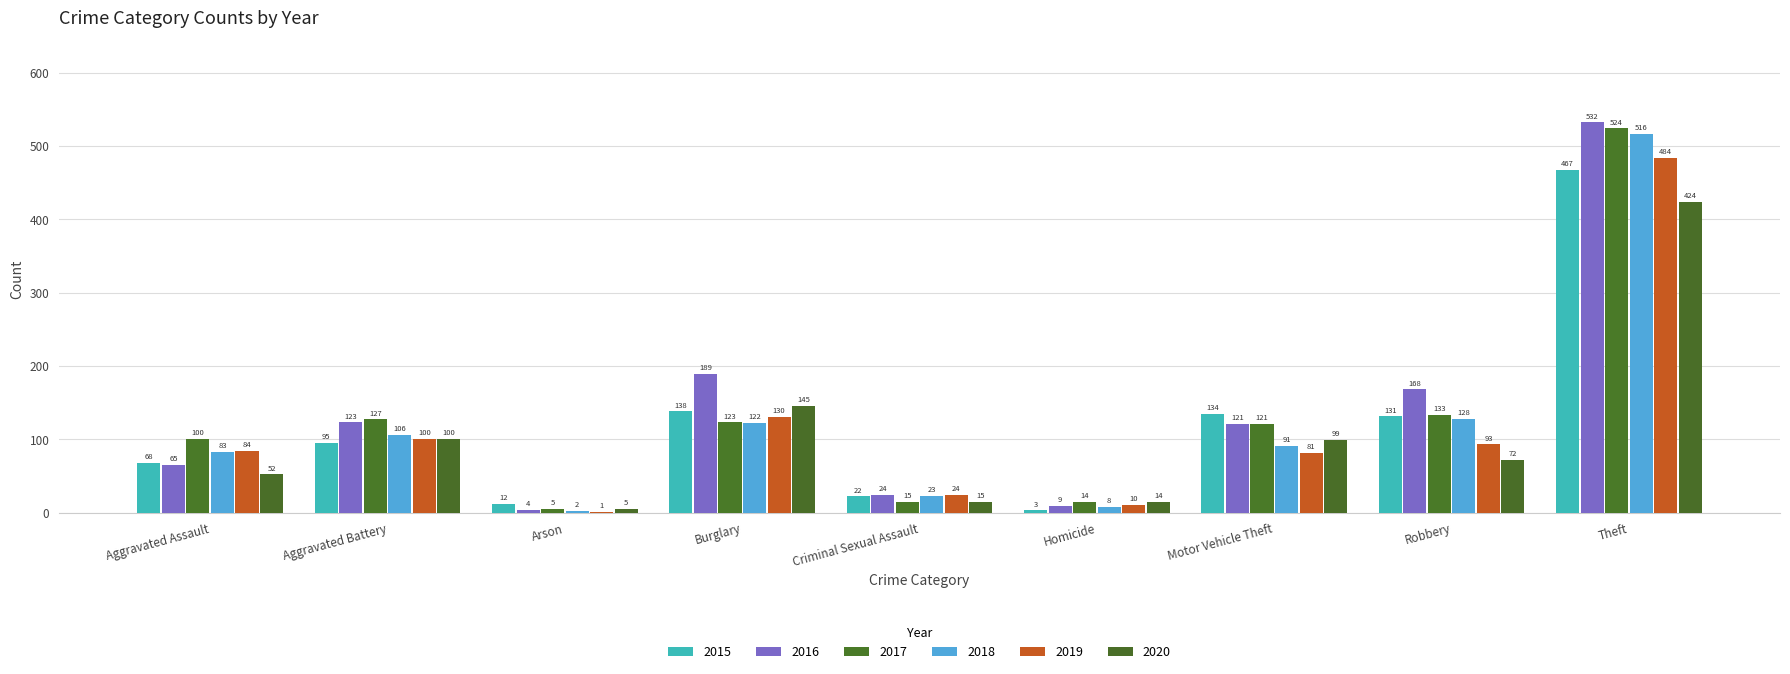

List the labels in order of 2018 value, smallest first.

Arson, Homicide, Criminal Sexual Assault, Aggravated Assault, Motor Vehicle Theft, Aggravated Battery, Burglary, Robbery, Theft